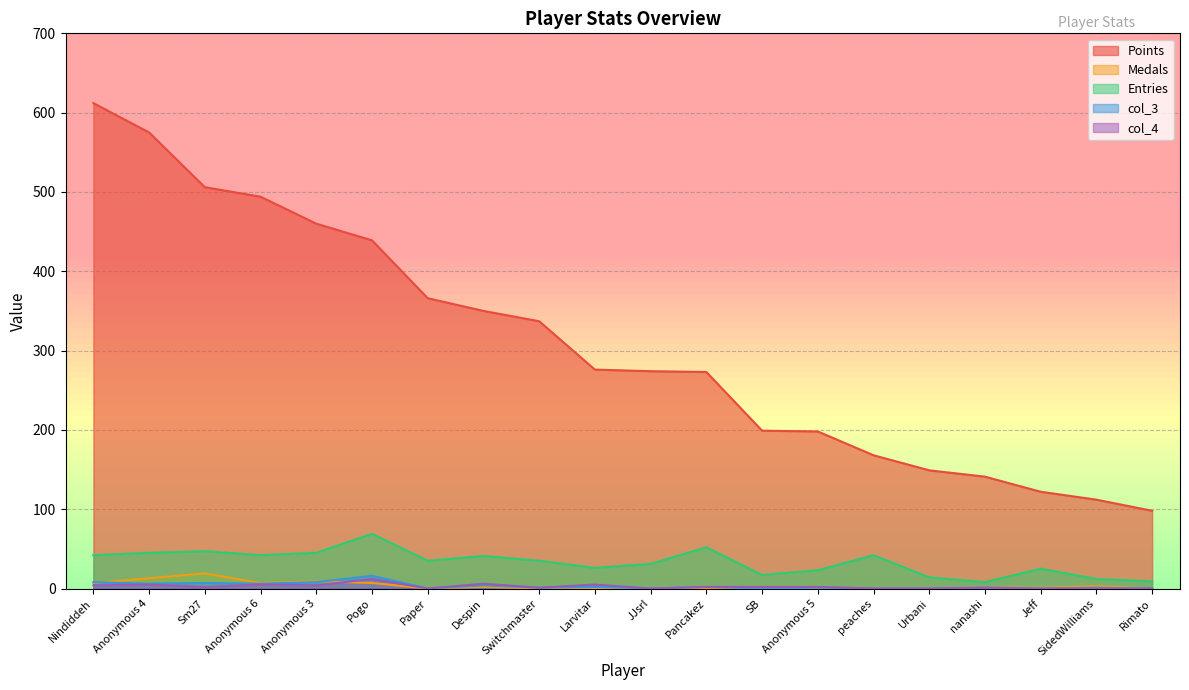

Where is col_3 nearest to the value 8?

Nindiddeh